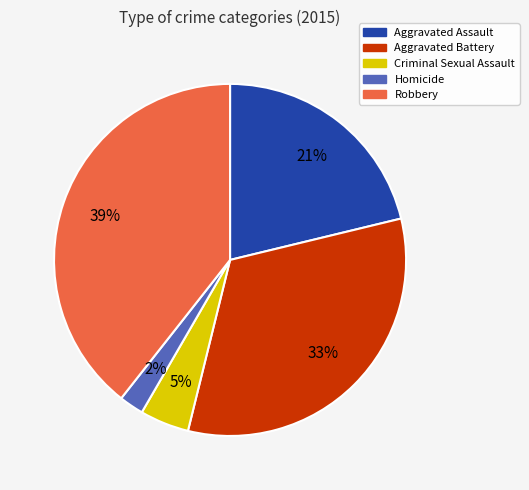

Which has a higher value, Criminal Sexual Assault or Homicide?

Criminal Sexual Assault